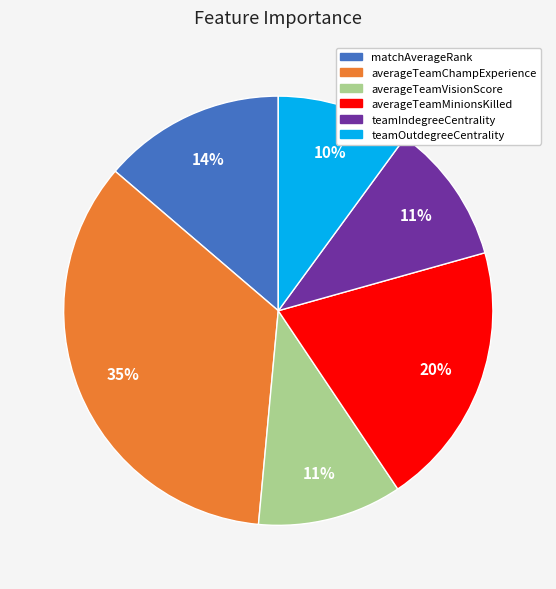

Combined, do teamOutdegreeCentrality and averageTeamChampExperience account for over 50%?

No